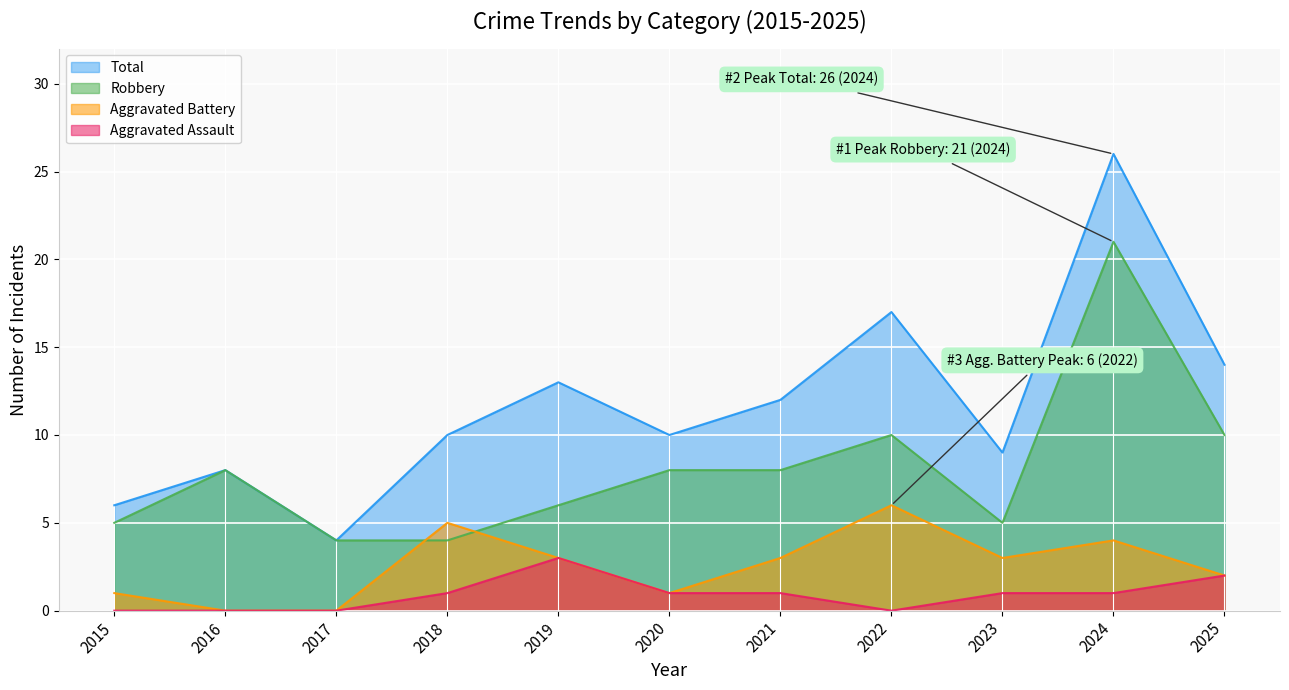

At how many categories does at least one series exceed 13?

3